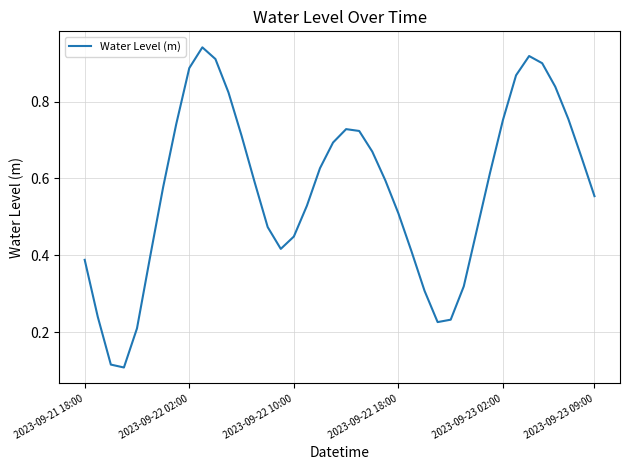

How many lines are shown in the chart?

1